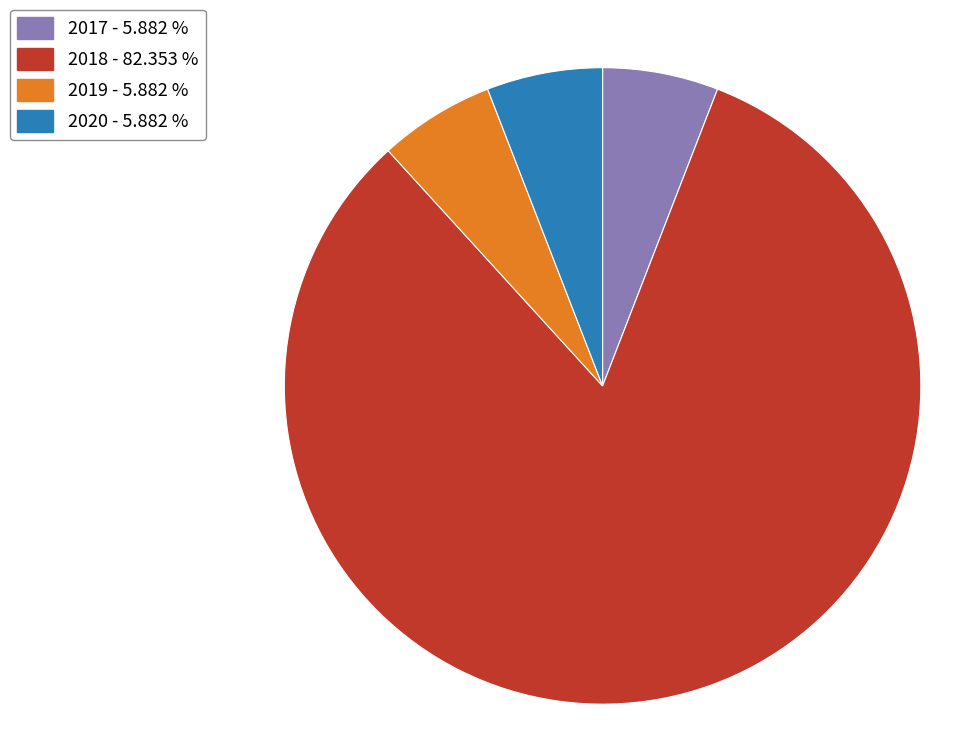

Which slice represents more than half of the pie?

2018